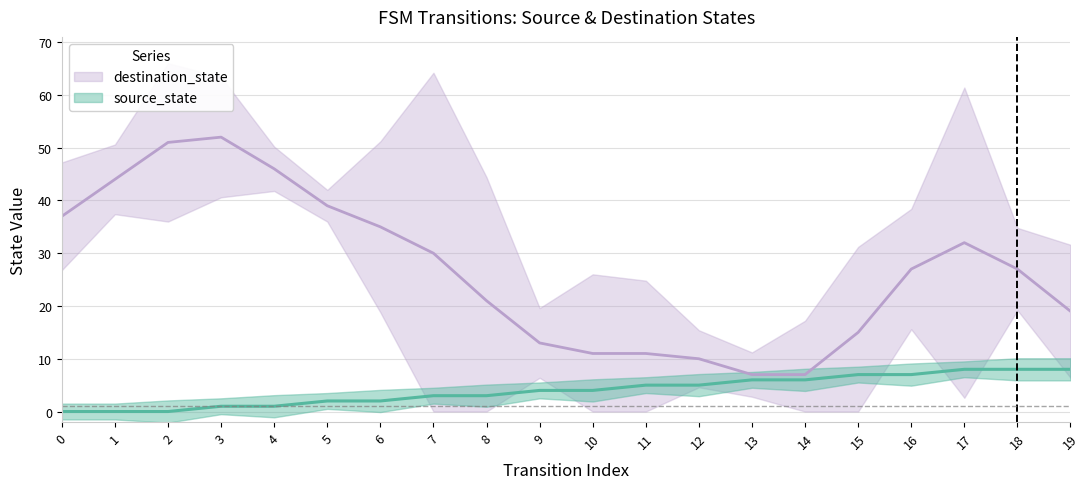

The chart shows a value of 6 at 13. True or false?

True